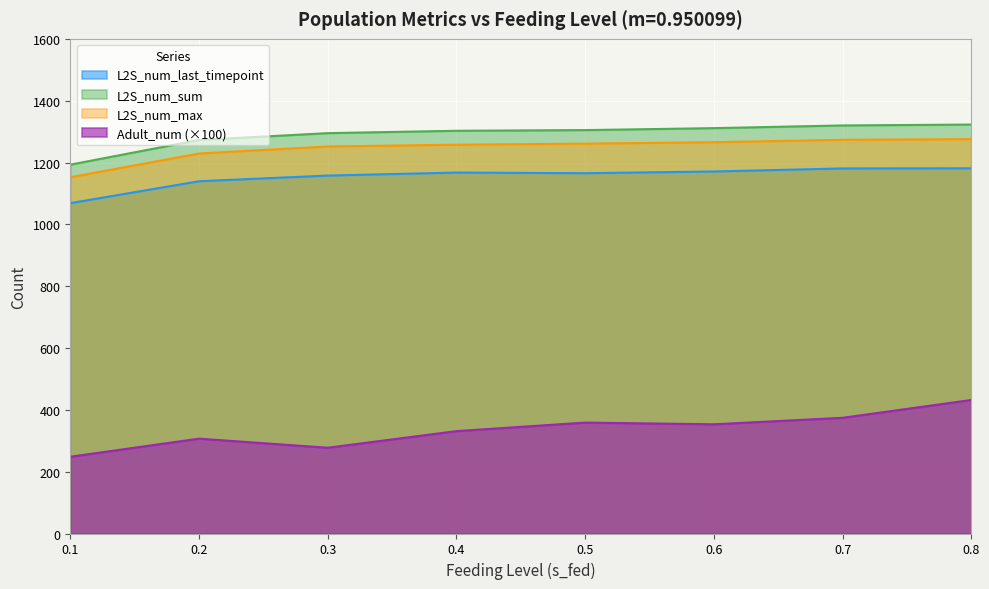

True or false: Adult_num and L2S_num_sum cross at least once.

False